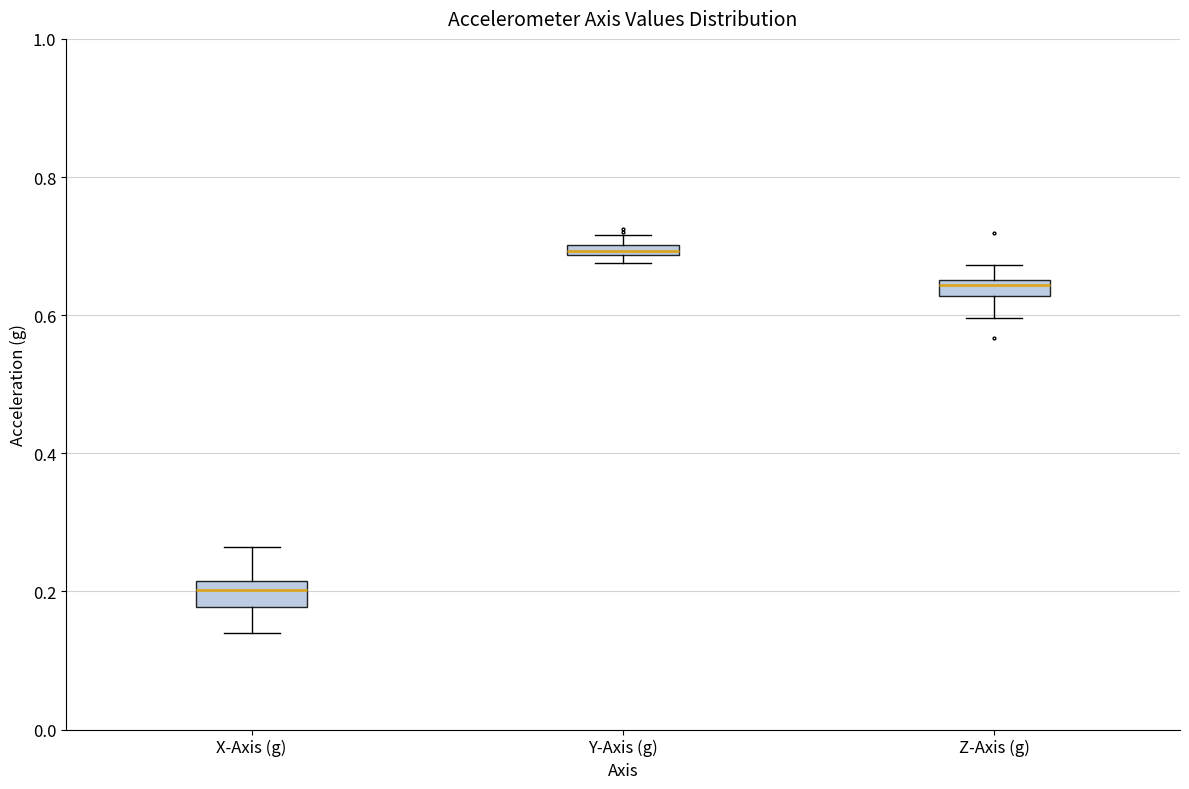

Which box has the highest median line?

Y-Axis (g)